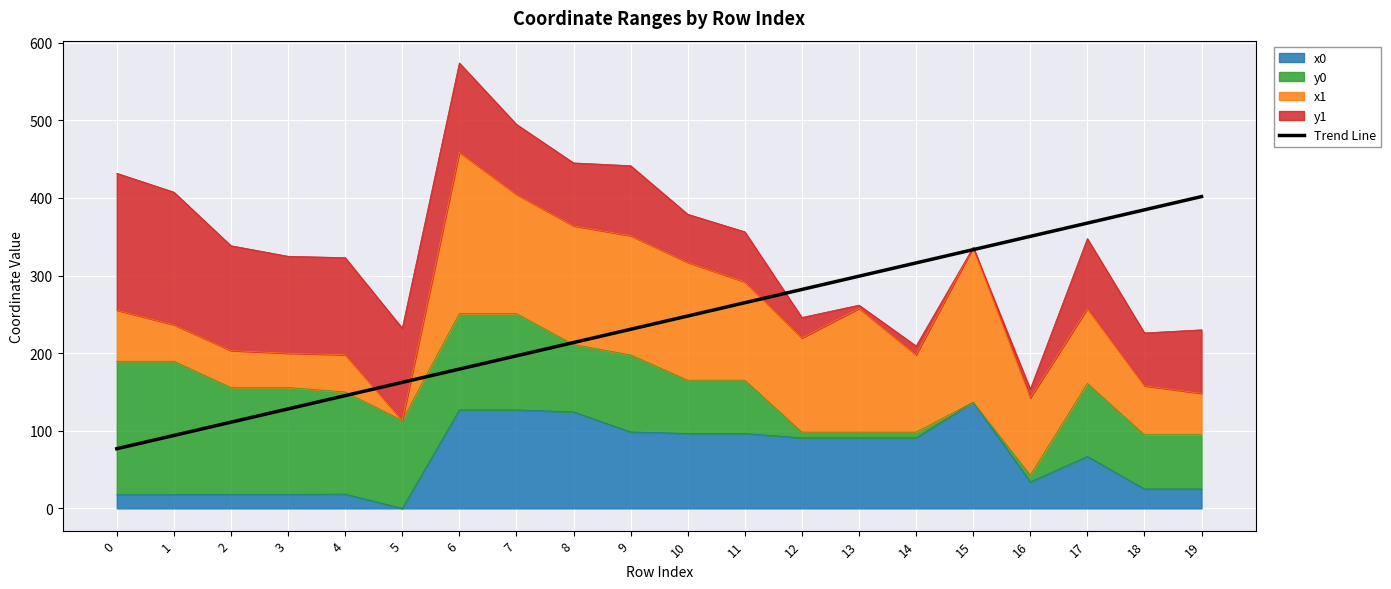

The value at 12 is 282.0. True or false?

True